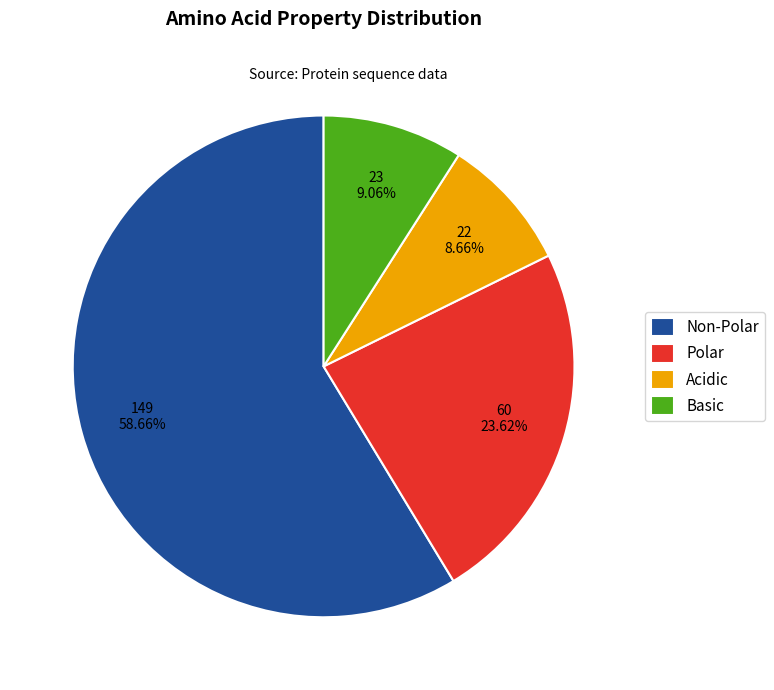

To the nearest percent, what percentage of the pie is Basic?

9%